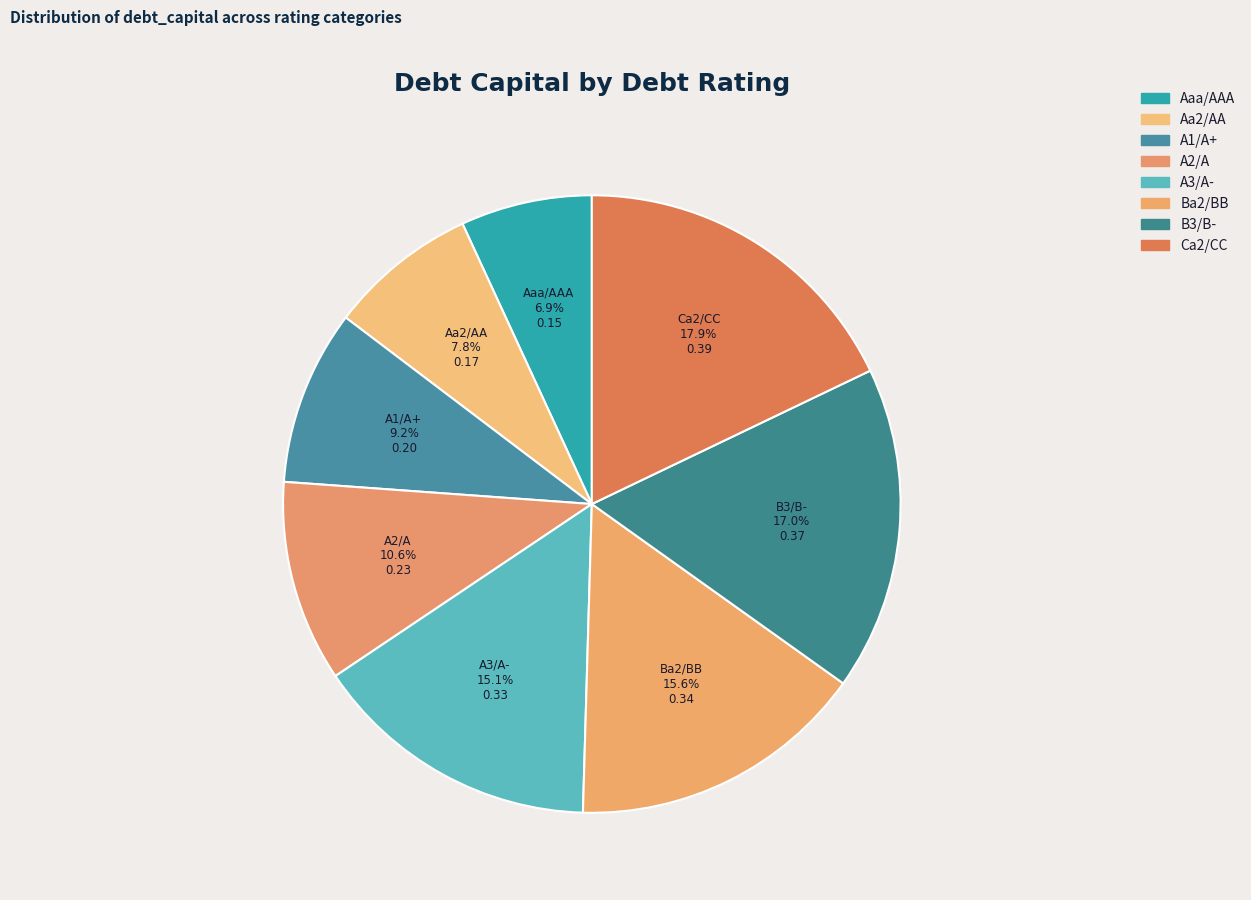

To the nearest percent, what is the difference between the largest and smallest slice percentages?

11%